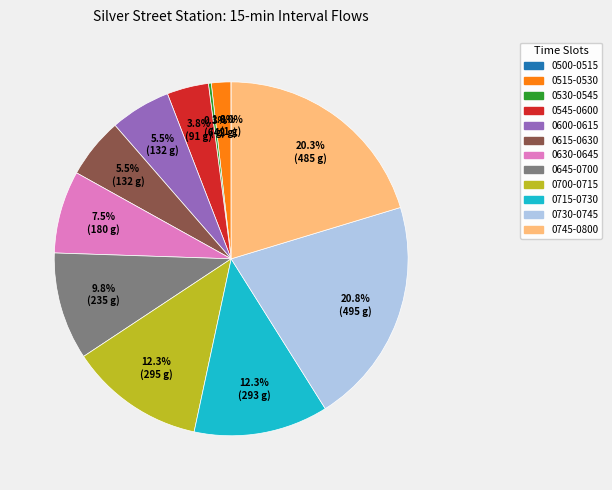

Approximately how many times larger is the value at 0600-0615 compared to 0745-0800?

0.3